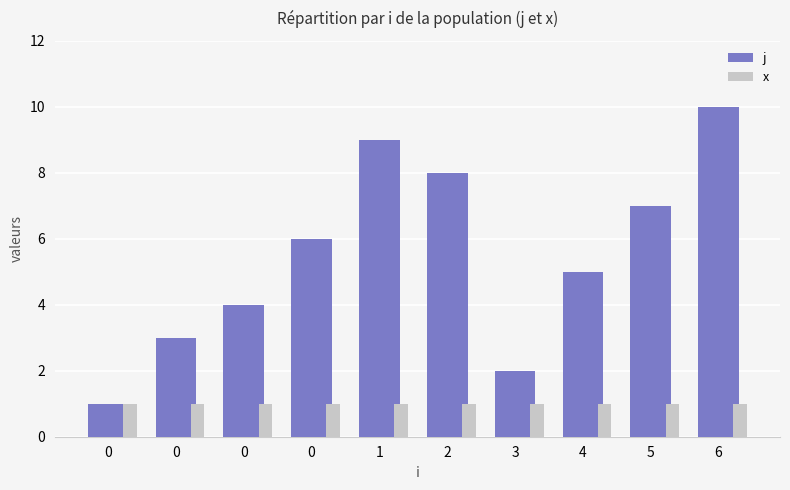

How many groups of bars are there?

10